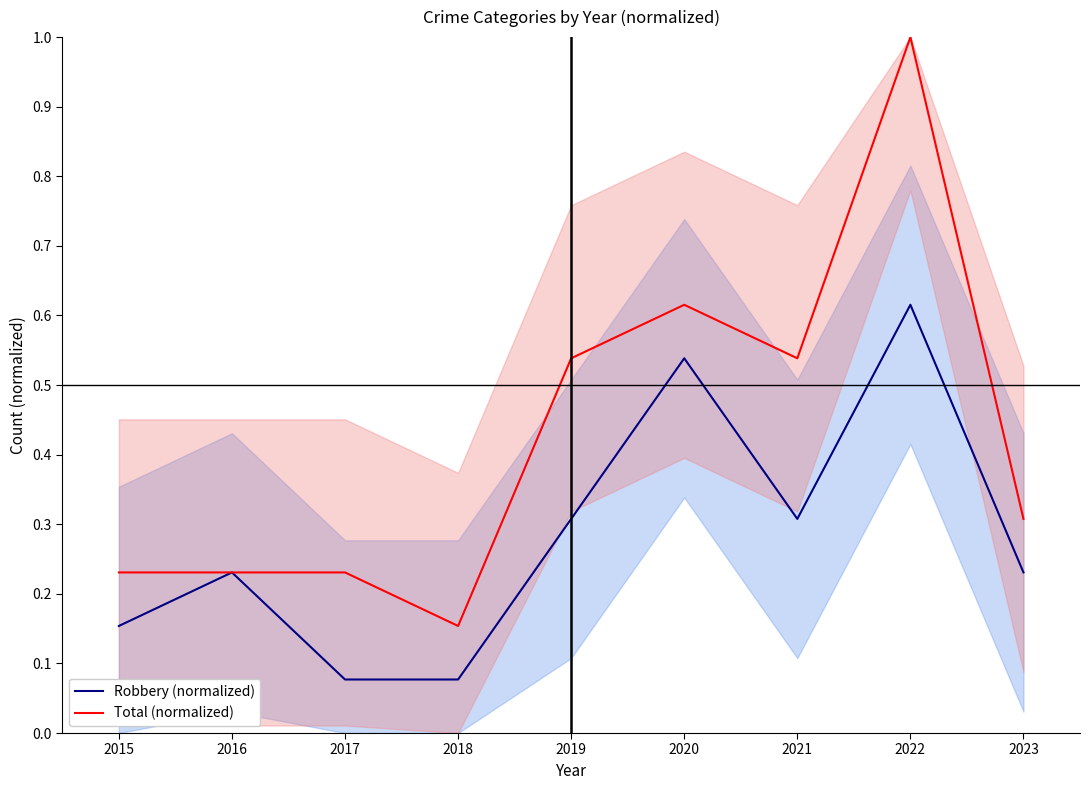

Reading left to right, extract all data points from this chart.

Robbery (normalized): 2015=0.2	2016=0.2	2017=0.1	2018=0.1	2019=0.3	2020=0.5	2021=0.3	2022=0.6	2023=0.2
Total (normalized): 2015=0.2	2016=0.2	2017=0.2	2018=0.2	2019=0.5	2020=0.6	2021=0.5	2022=1.0	2023=0.3